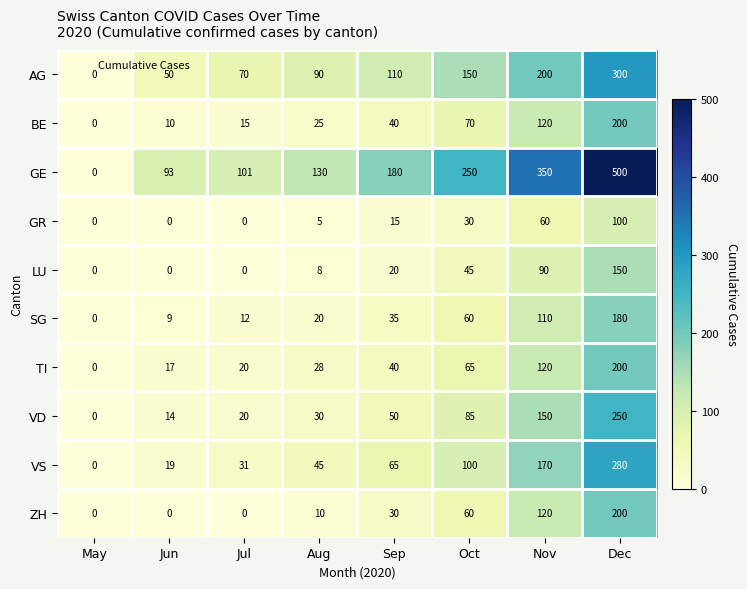

What is the sum of all SG values?

426